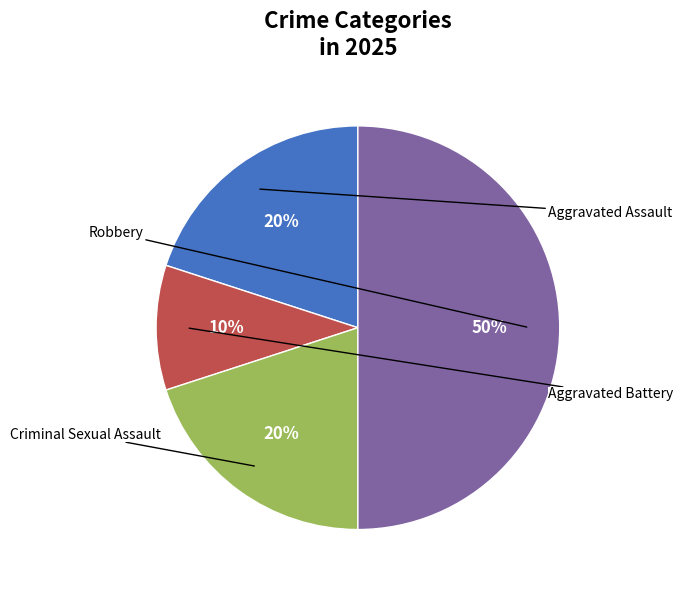

To the nearest percent, what is the average slice percentage?

25%